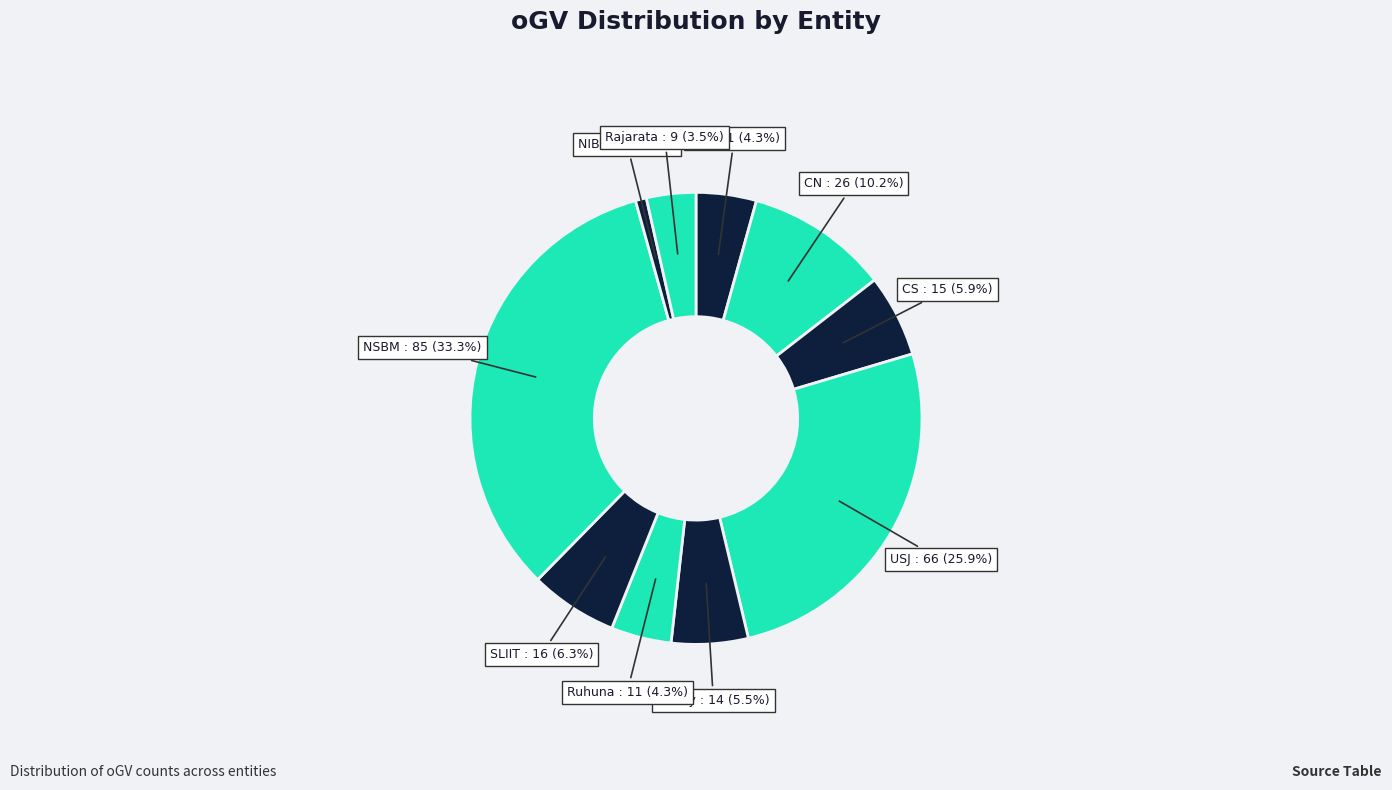

Does any single category account for the majority?

No